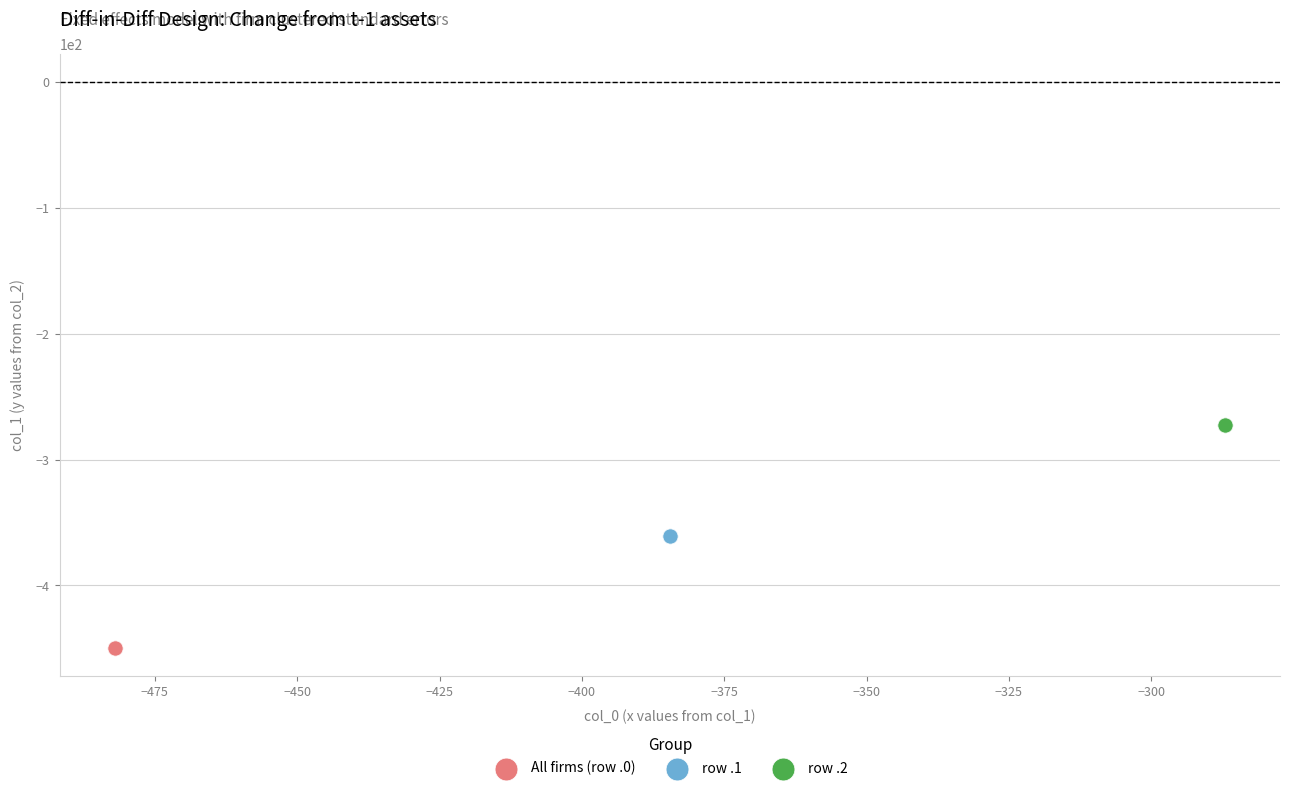

Which series reaches the minimum Y coordinate?

All firms (row .0)